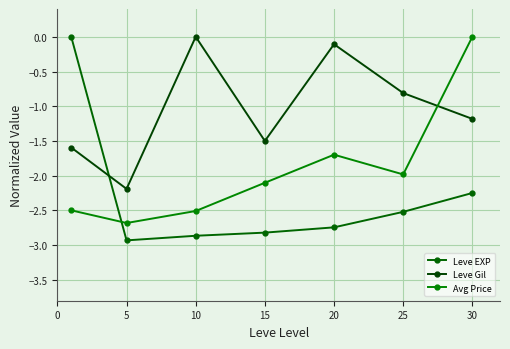

How many times do Leve Gil and Avg Price cross each other?

1